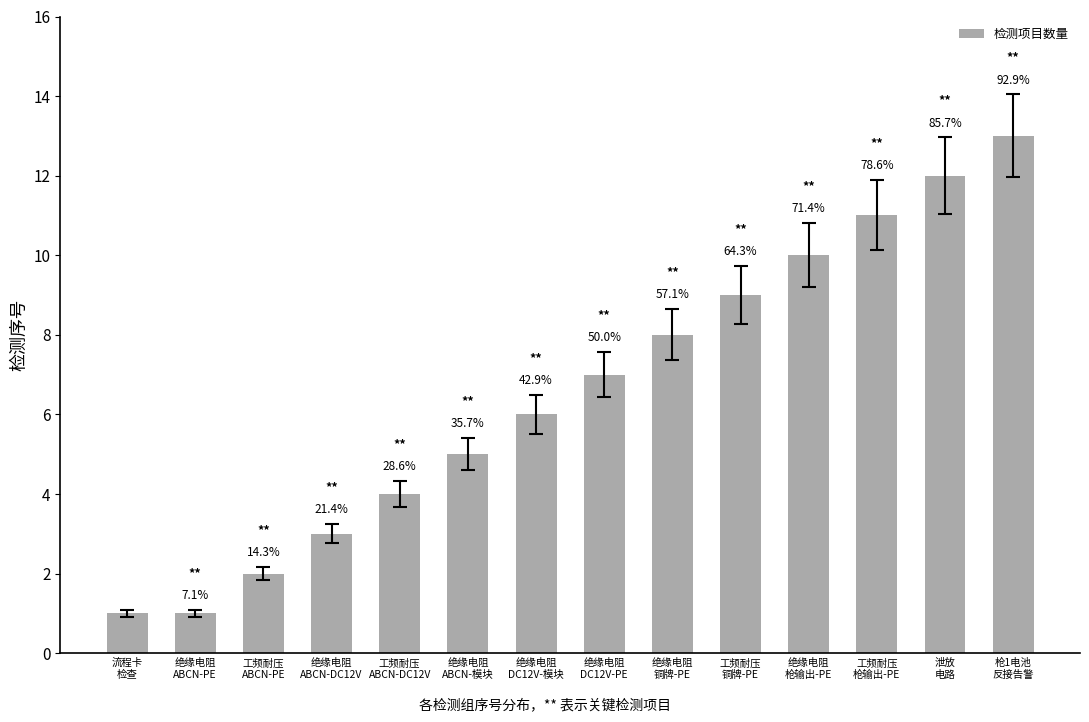

Rank the categories by value from lowest to highest.

流程卡
检查, 绝缘电阻
ABCN-PE, 工频耐压
ABCN-PE, 绝缘电阻
ABCN-DC12V, 工频耐压
ABCN-DC12V, 绝缘电阻
ABCN-模块, 绝缘电阻
DC12V-模块, 绝缘电阻
DC12V-PE, 绝缘电阻
铜牌-PE, 工频耐压
铜牌-PE, 绝缘电阻
枪输出-PE, 工频耐压
枪输出-PE, 泄放
电路, 枪1电池
反接告警